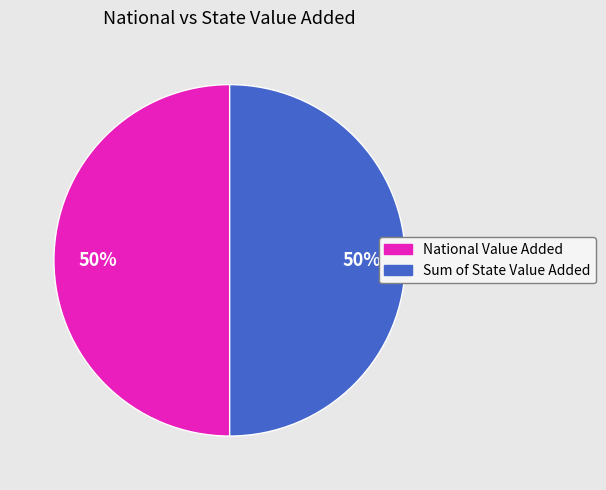

To the nearest percent, what is the combined percentage of Sum of State Value Added and National Value Added?

100%